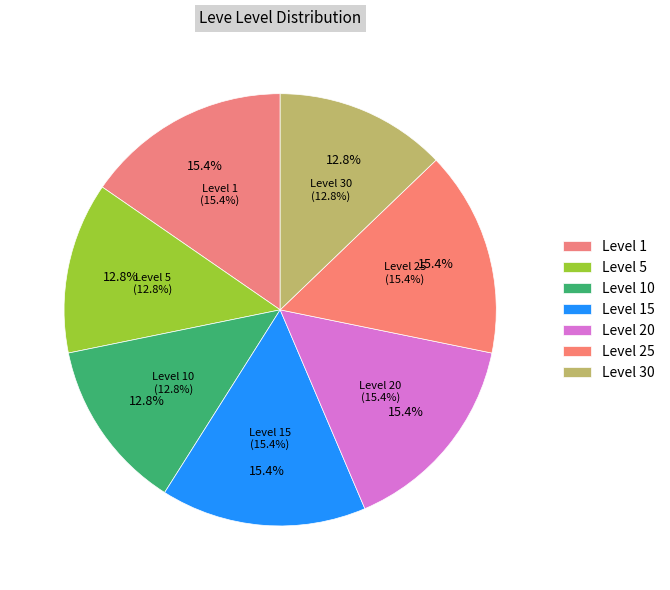

What is the change in value from Level 10 to Level 25?

+1